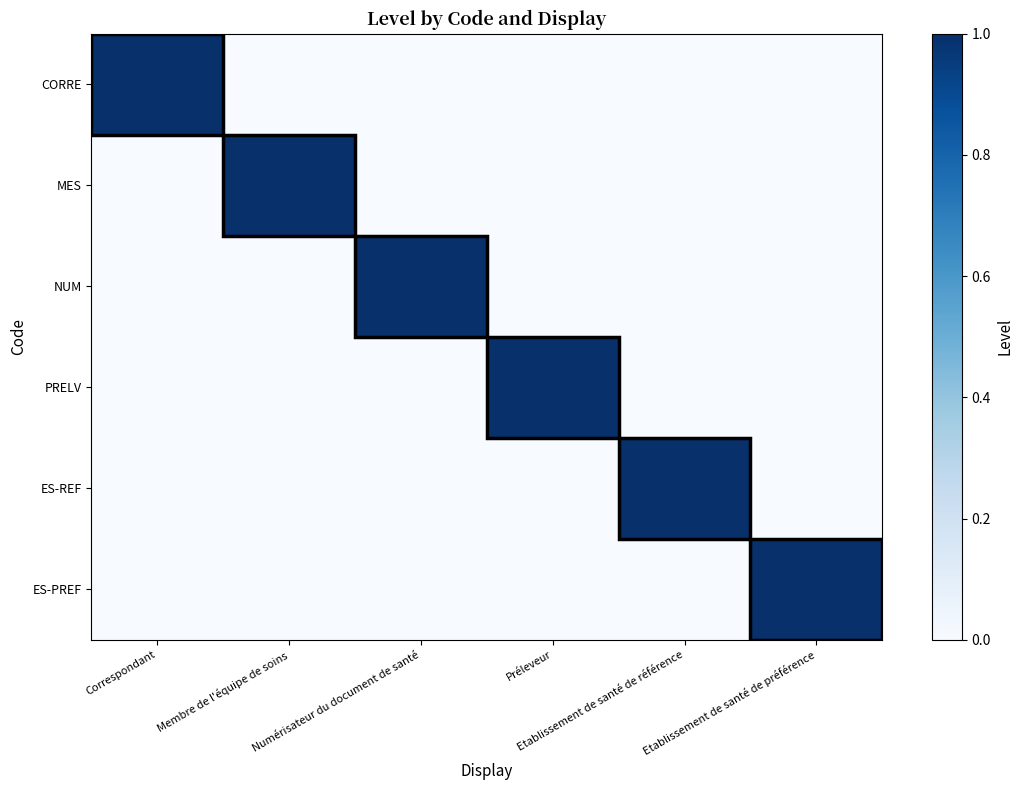

Reading right to left, list all the values displayed in this chart.

CORRE: Etablissement de santé de préférence=0	Etablissement de santé de référence=0	Préleveur=0	Numérisateur du document de santé=0	Membre de l'équipe de soins=0	Correspondant=1
MES: Etablissement de santé de préférence=0	Etablissement de santé de référence=0	Préleveur=0	Numérisateur du document de santé=0	Membre de l'équipe de soins=1	Correspondant=0
NUM: Etablissement de santé de préférence=0	Etablissement de santé de référence=0	Préleveur=0	Numérisateur du document de santé=1	Membre de l'équipe de soins=0	Correspondant=0
PRELV: Etablissement de santé de préférence=0	Etablissement de santé de référence=0	Préleveur=1	Numérisateur du document de santé=0	Membre de l'équipe de soins=0	Correspondant=0
ES-REF: Etablissement de santé de préférence=0	Etablissement de santé de référence=1	Préleveur=0	Numérisateur du document de santé=0	Membre de l'équipe de soins=0	Correspondant=0
ES-PREF: Etablissement de santé de préférence=1	Etablissement de santé de référence=0	Préleveur=0	Numérisateur du document de santé=0	Membre de l'équipe de soins=0	Correspondant=0